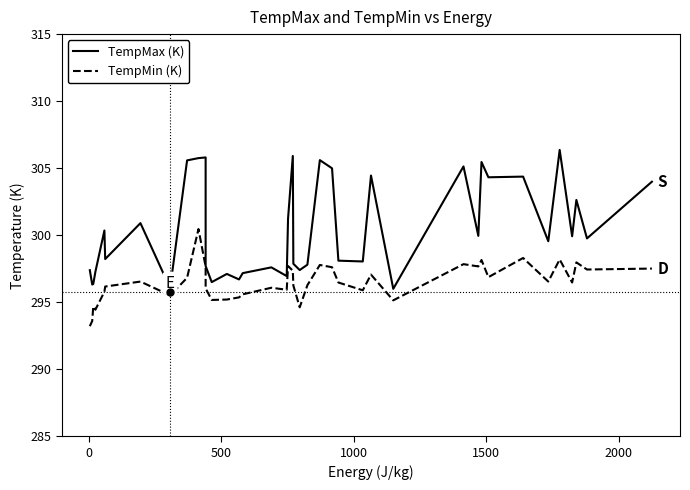

At how many categories does at least one series exceed 302?

14